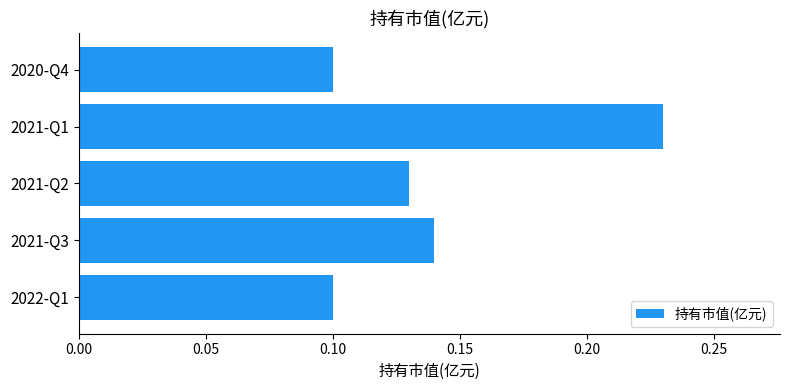

How many bars are there in total?

5